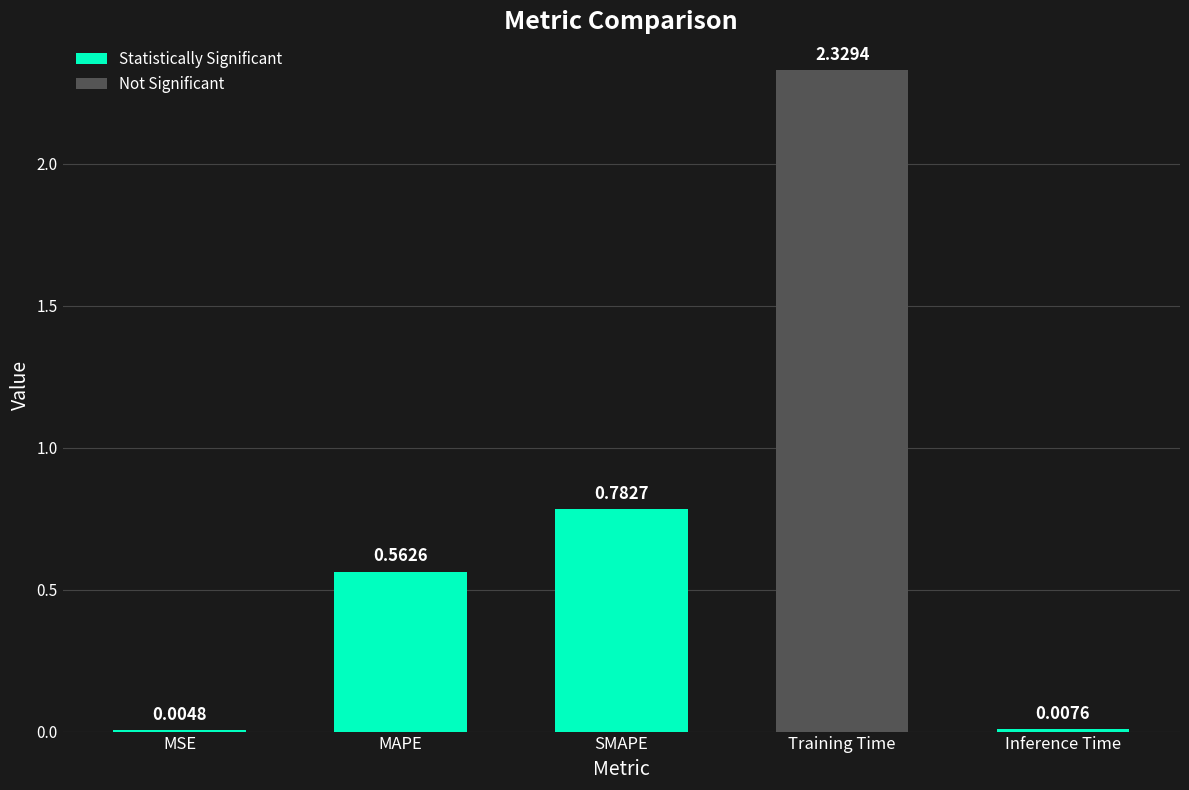

At which label is the value closest to 1?

SMAPE